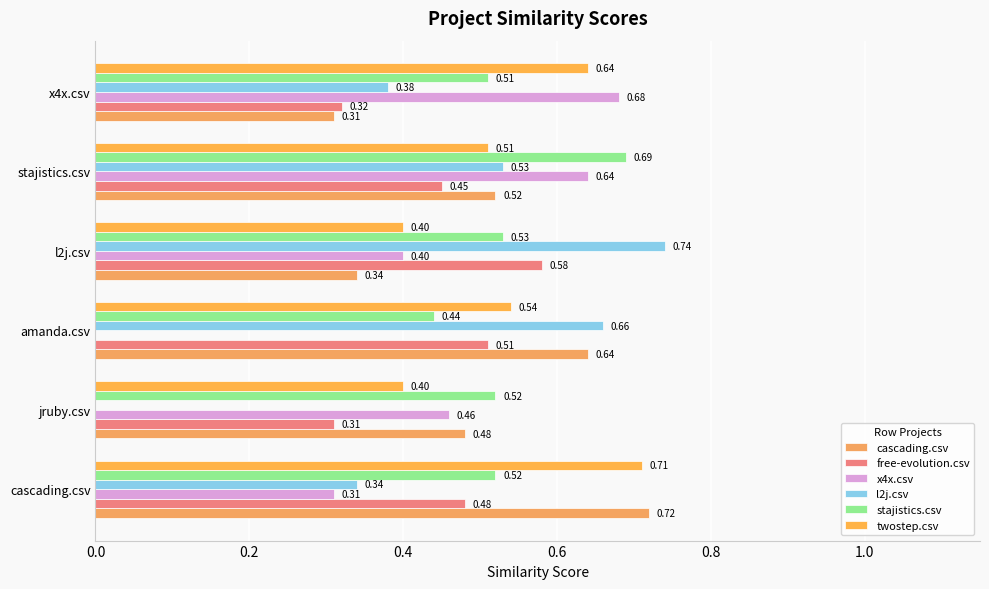

Count the twostep.csv values in the range 0 to 1.

6